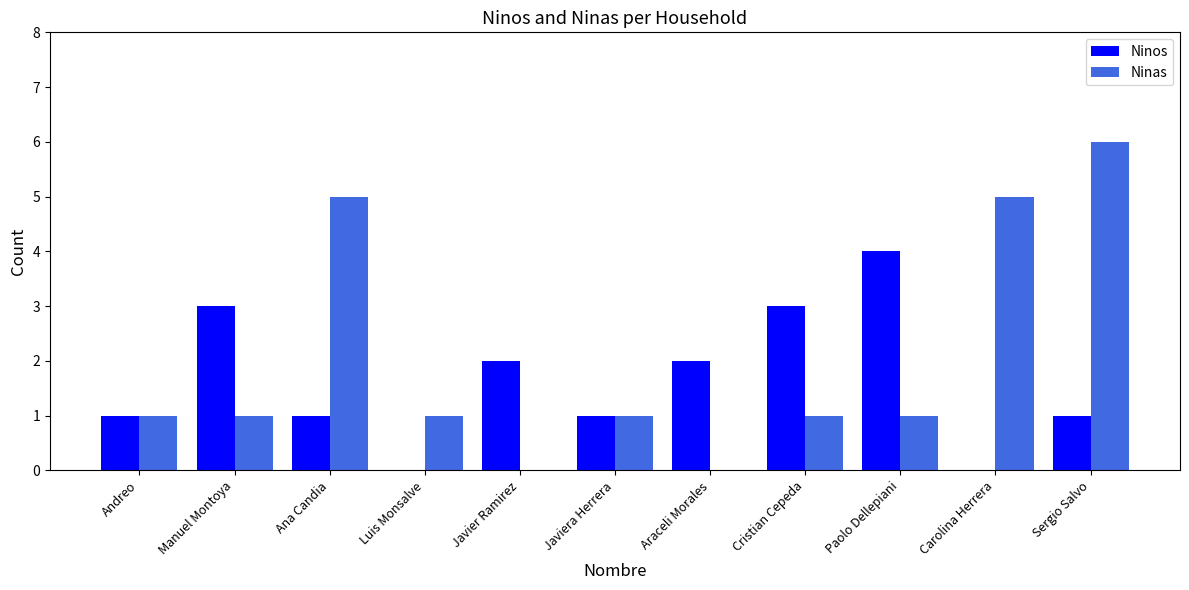

Count the number of categories in the chart.

11